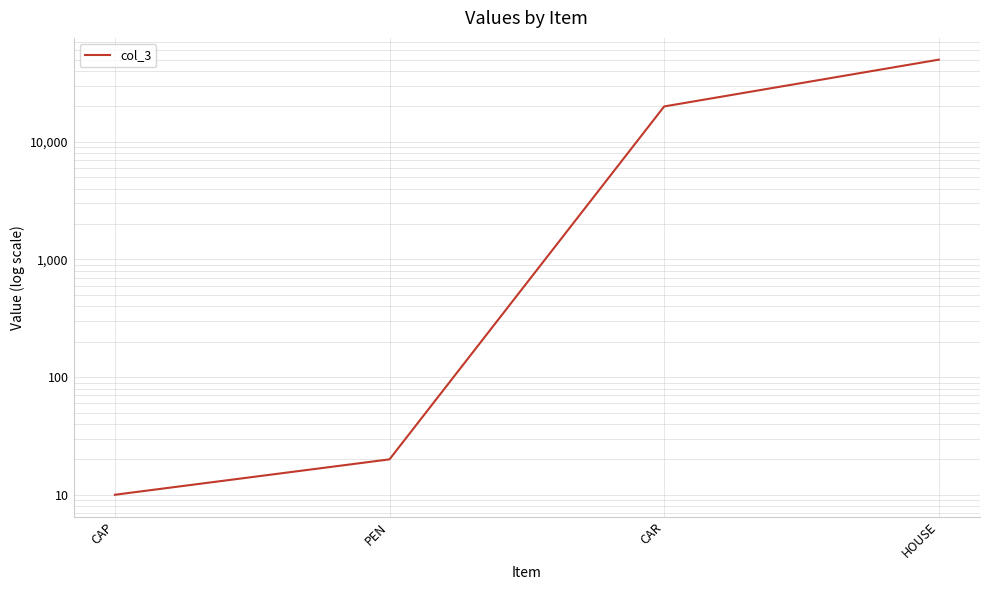

Reading left to right, transcribe all the data shown in this chart.

CAP=10	PEN=20	CAR=20000	HOUSE=50000